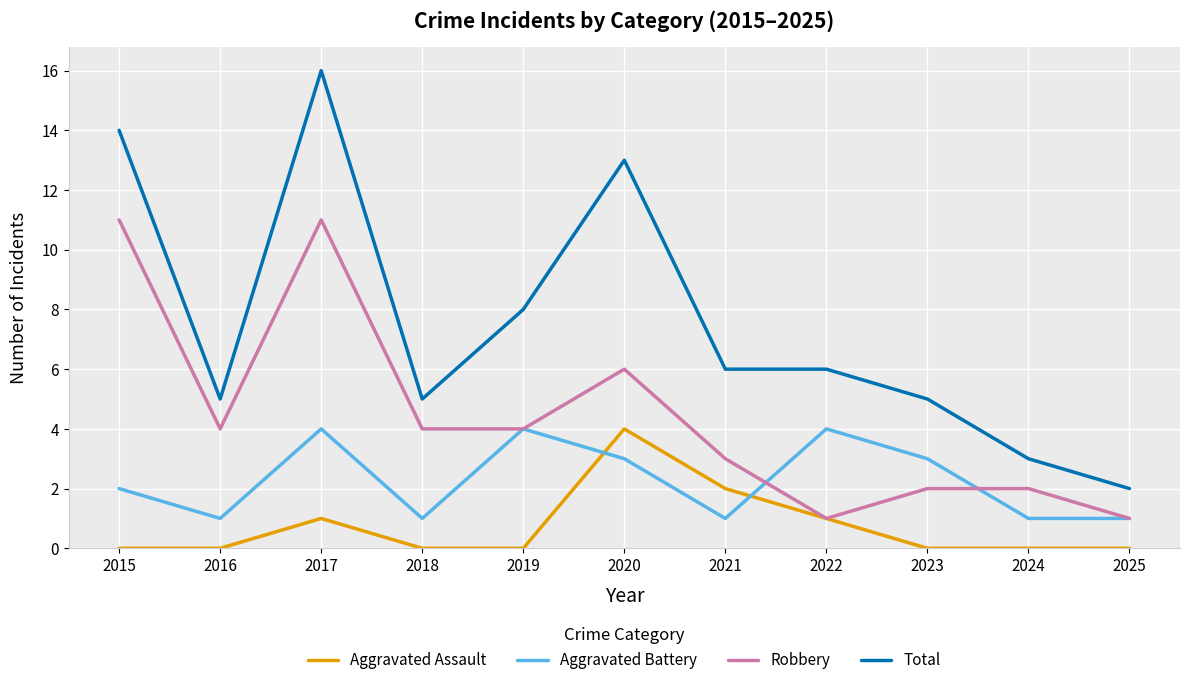

How many Aggravated Assault values are between 0 and 1?

9